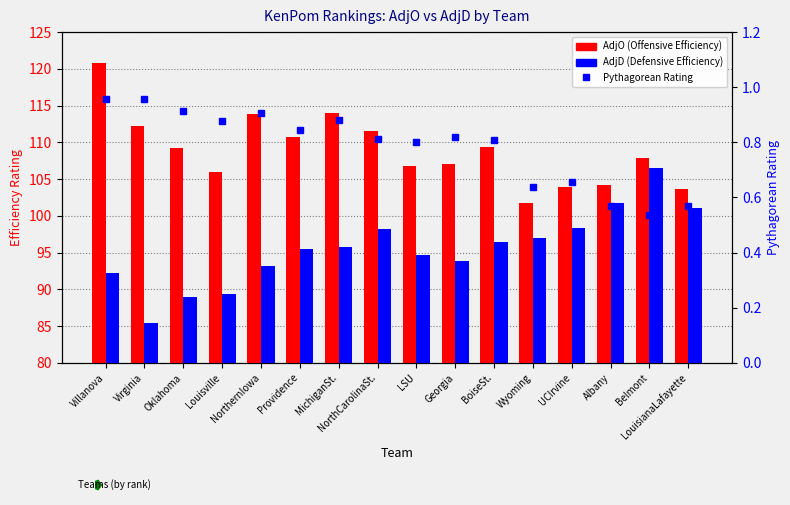

What is the sum of the AdjO (Offensive Efficiency) values at BoiseSt. and LouisianaLafayette?

213.0